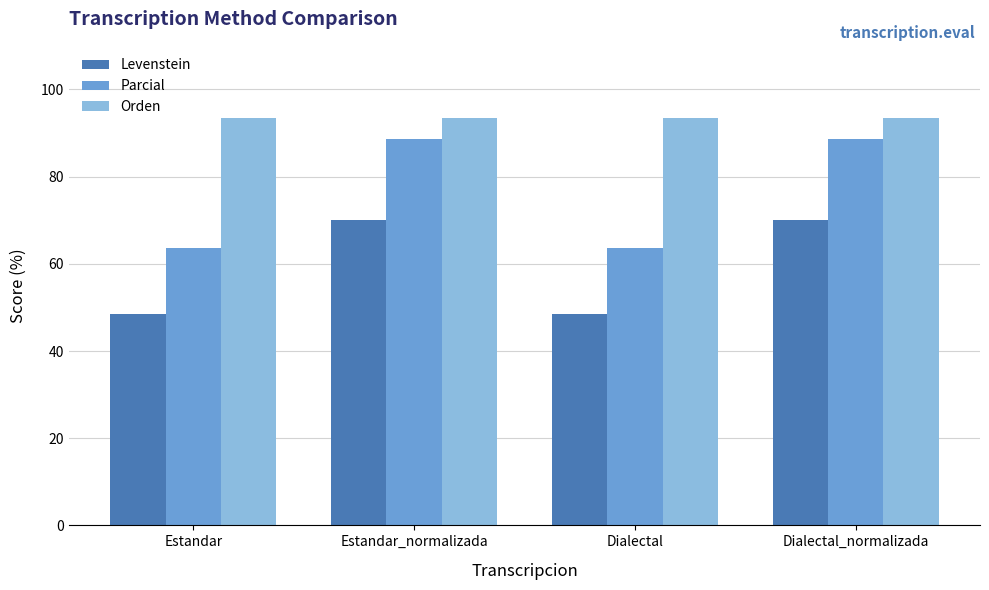

Which series has the widest spread of values?

Parcial